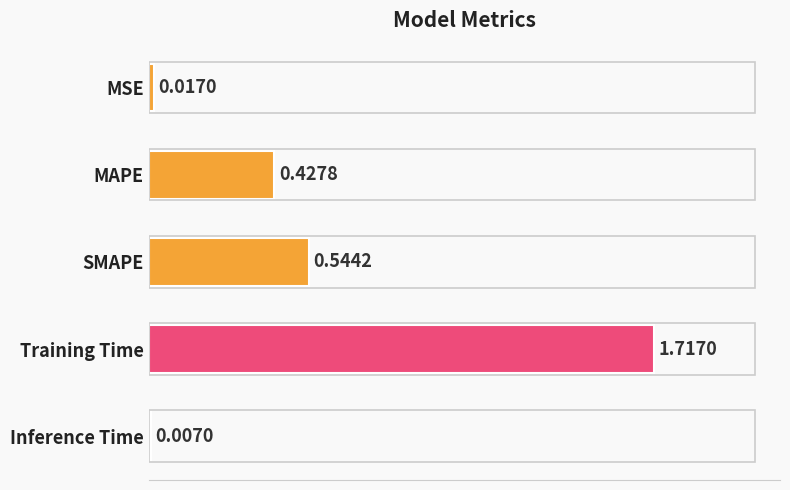

Rank the categories by value from highest to lowest.

Training Time, SMAPE, MAPE, MSE, Inference Time